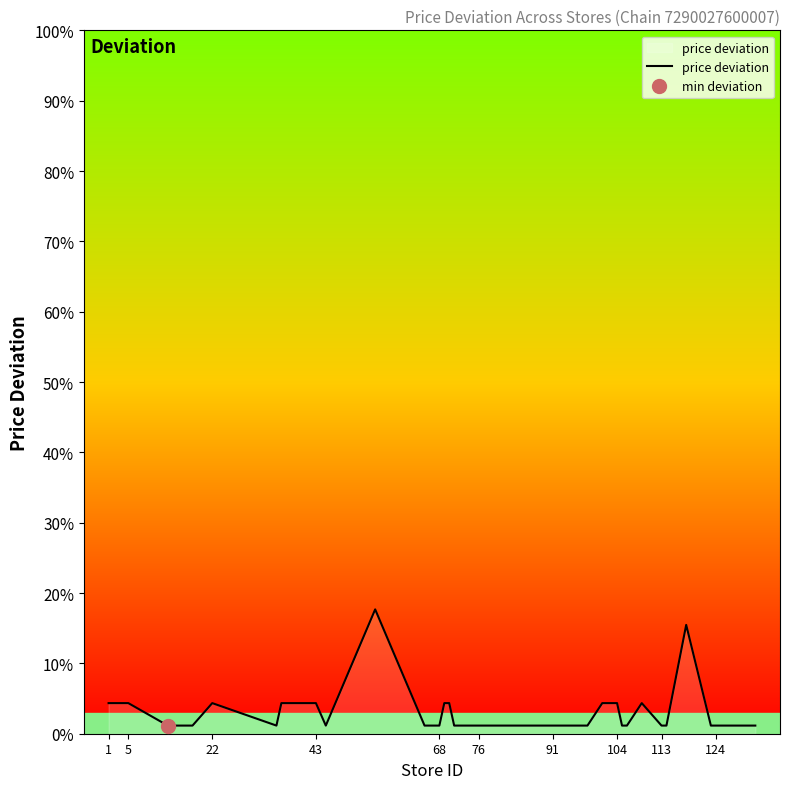

What is the difference between the maximum and minimum values?

16.5